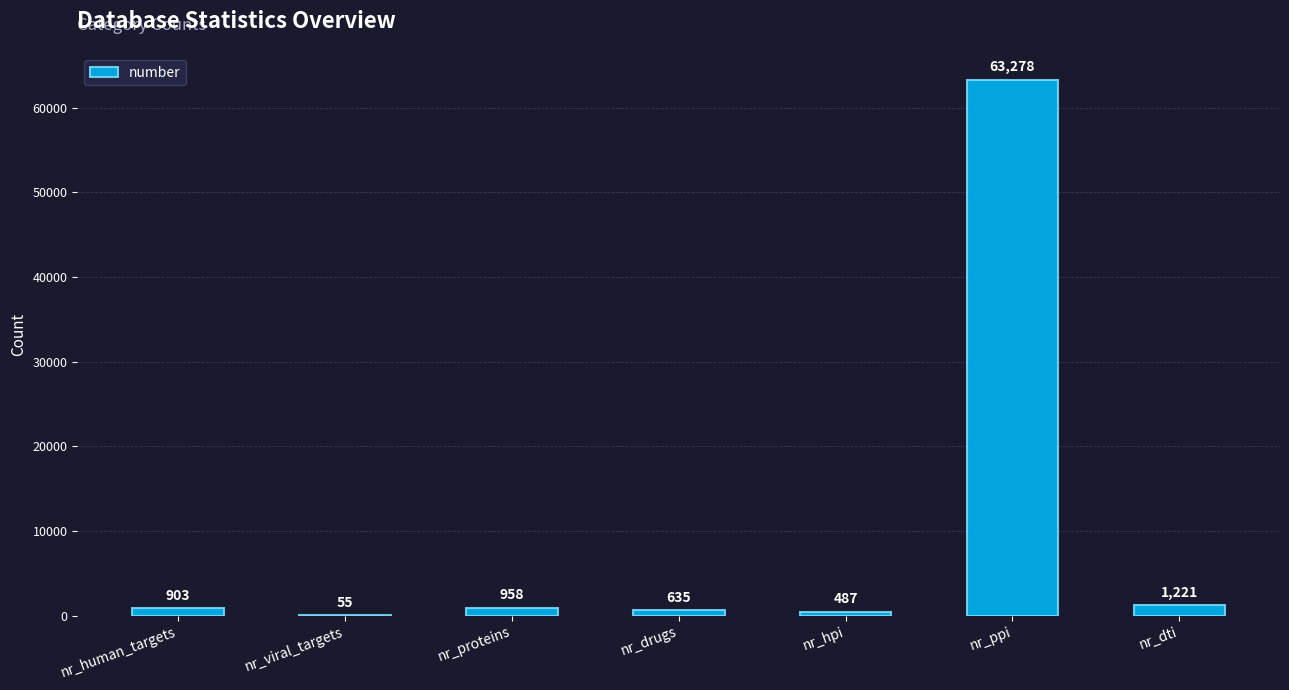

True or false: the data shows 55 at nr_viral_targets.

True